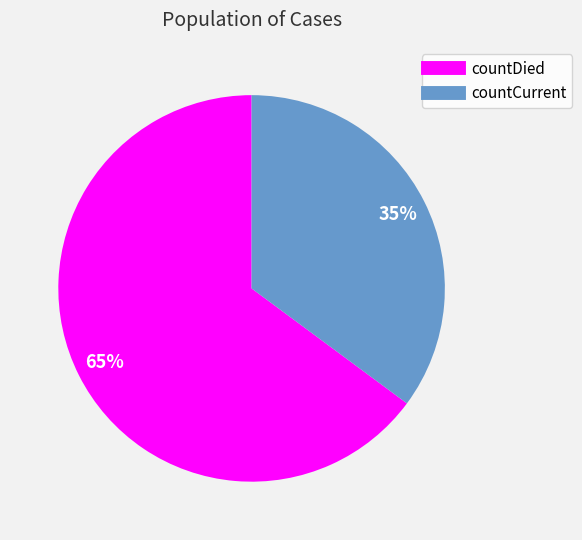

To the nearest percent, what is the combined percentage of countDied and countCurrent?

100%